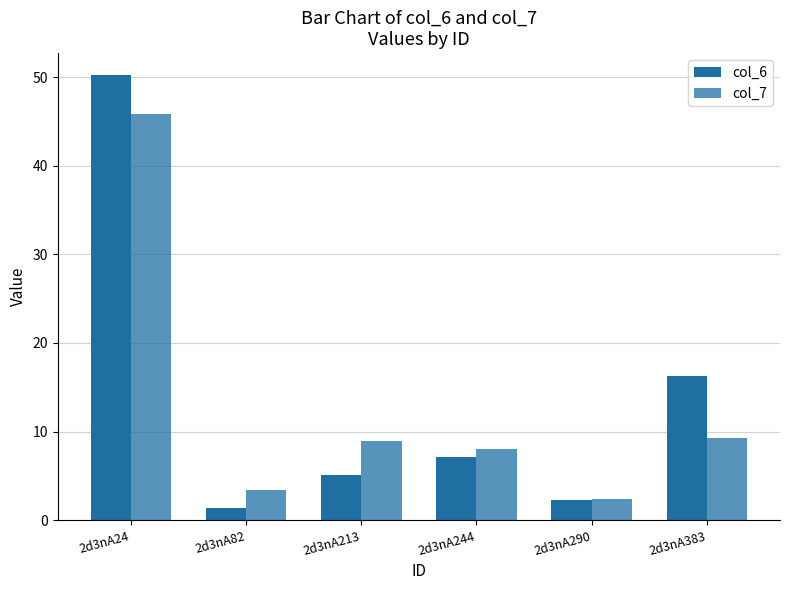

Reading left to right, what are all the values shown in this chart?

col_6: 50.2	1.4	5.1	7.1	2.2	16.3
col_7: 45.8	3.5	8.9	8.0	2.4	9.3